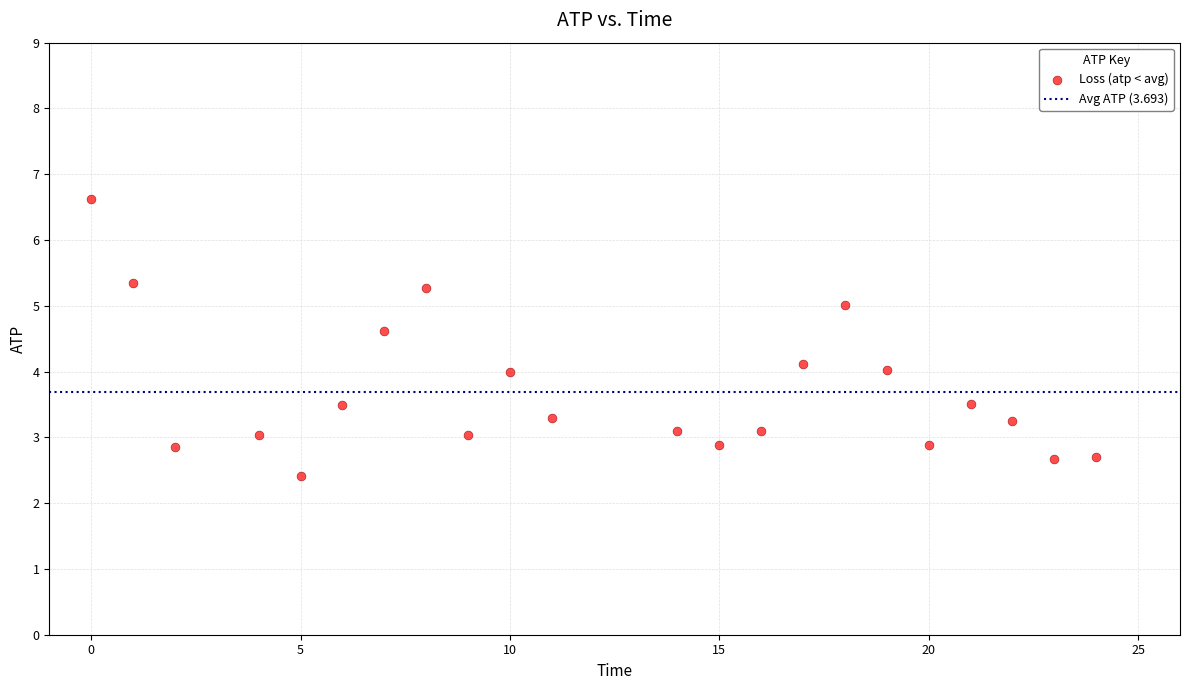

What is the range of X values (max minus min)?

24.0